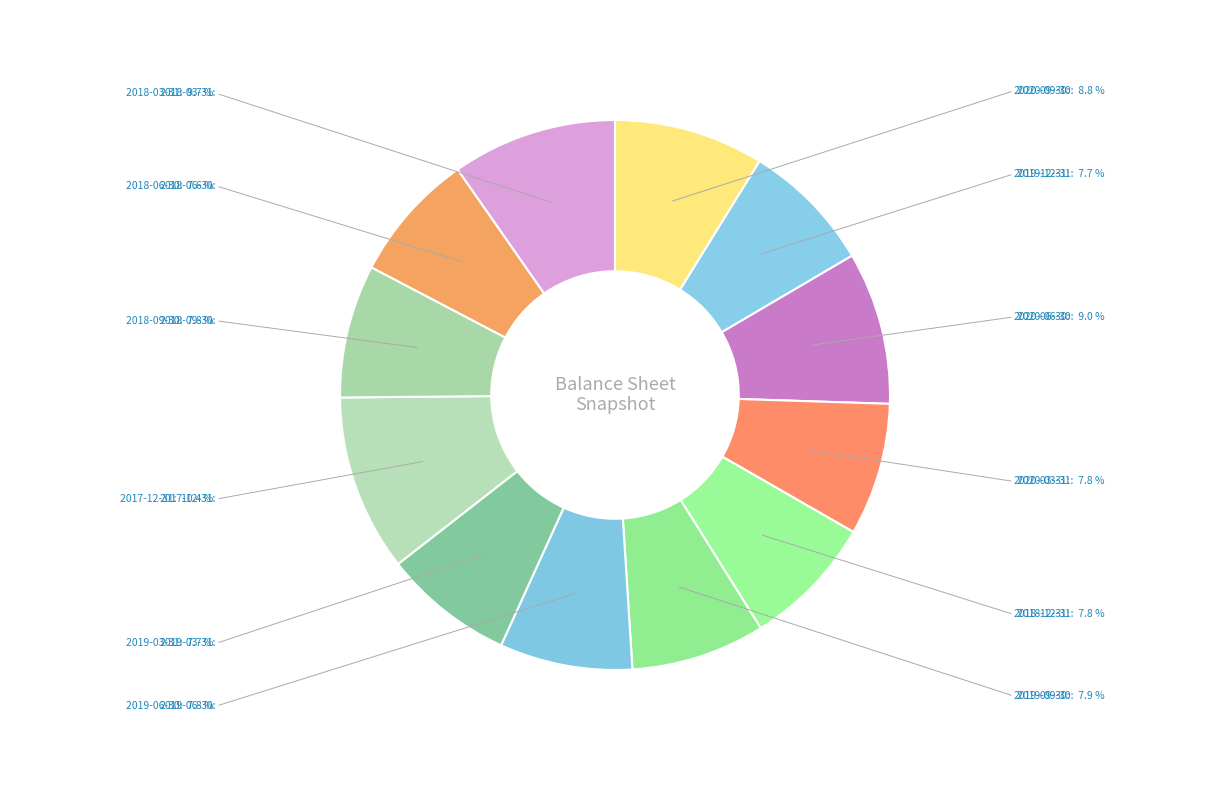

Do 2018-03-31 and 2019-09-30 together represent more than half of the pie?

No